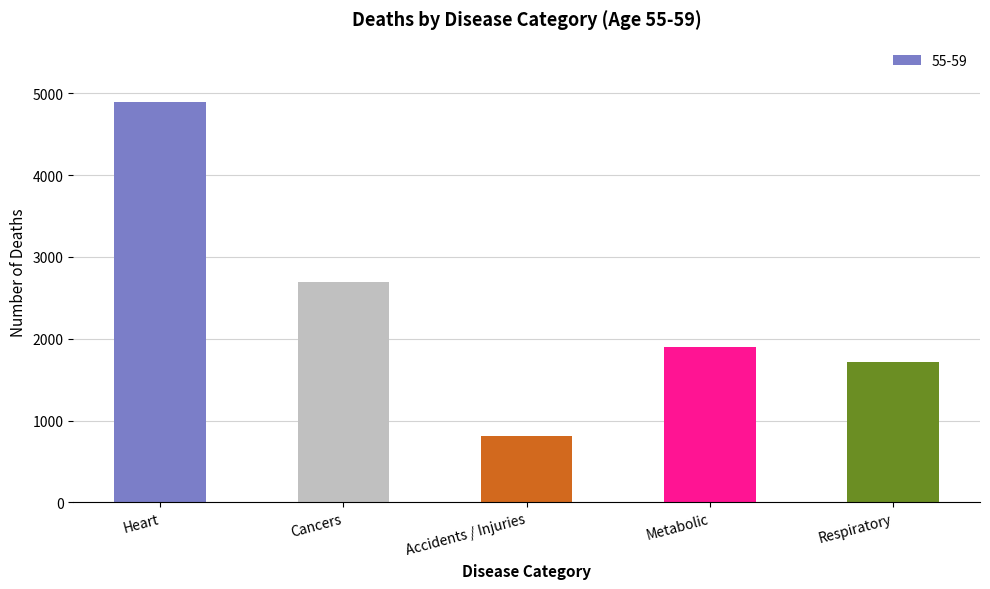

Rank the categories by value from lowest to highest.

Accidents / Injuries, Respiratory, Metabolic, Cancers, Heart